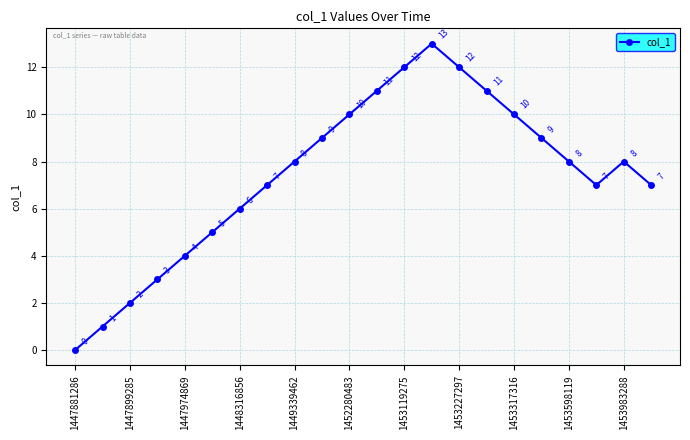

What is the value of the 13th point from the left?

12